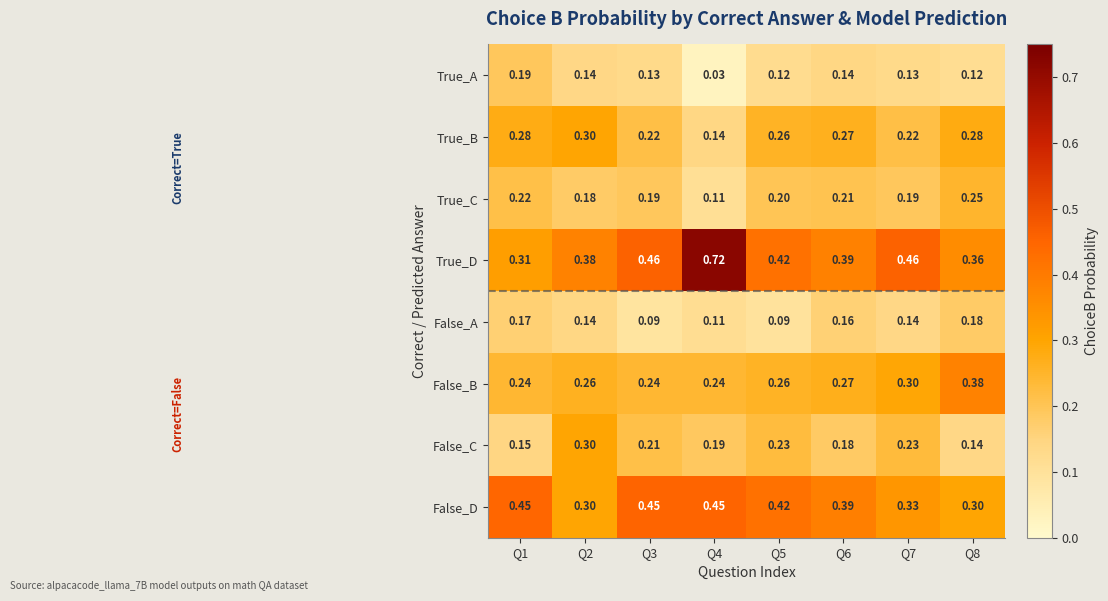

Is the value of True_C at Q4 greater than the value of False_A at Q1?

No